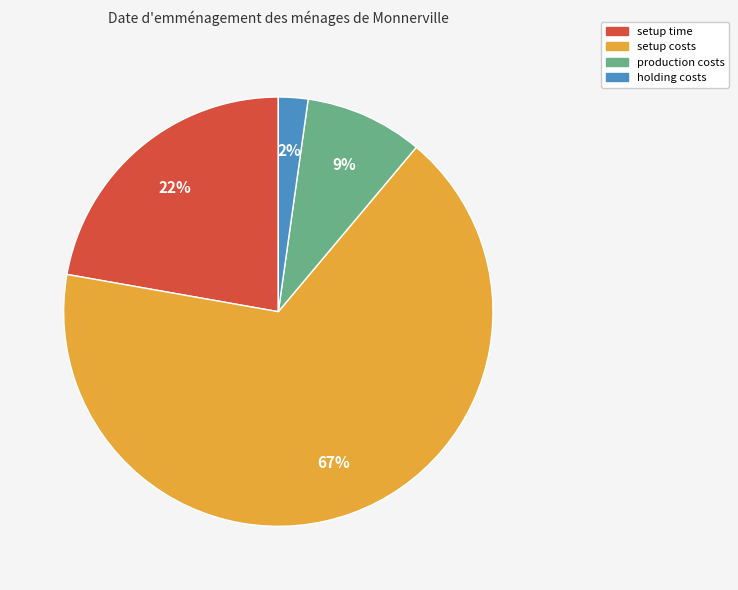

Which has a higher value, setup costs or holding costs?

setup costs